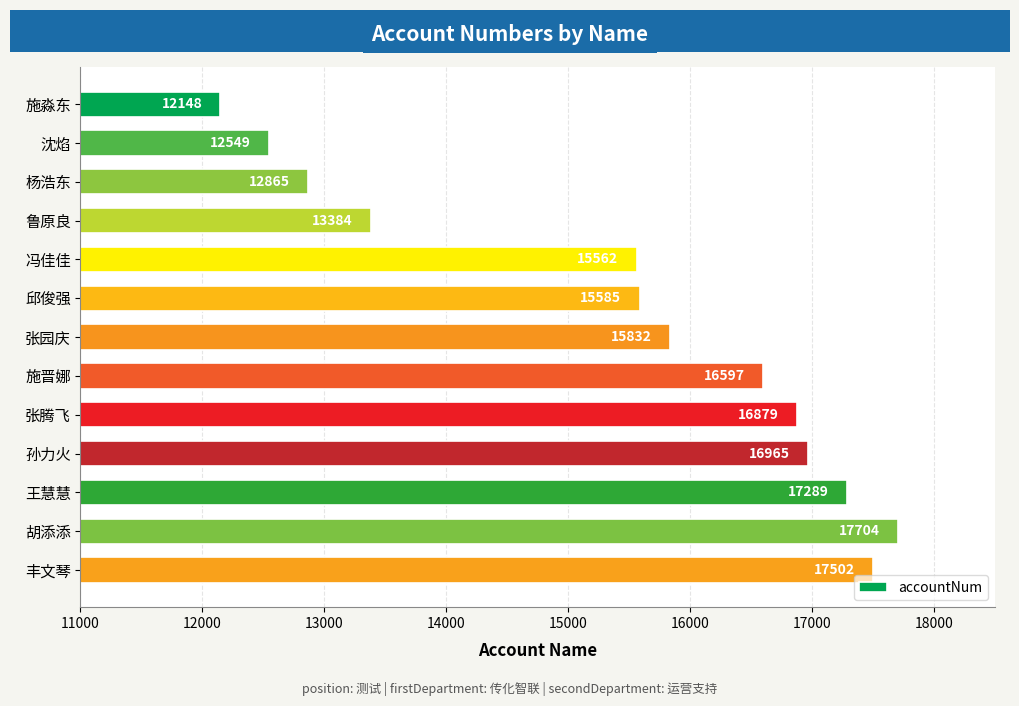

What is the label of the 3rd bar from the bottom?

王慧慧